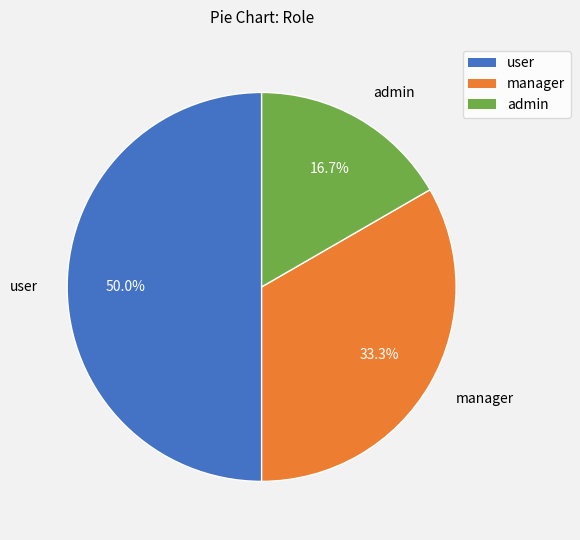

To the nearest percent, what is the difference between the largest and smallest slice percentages?

33%